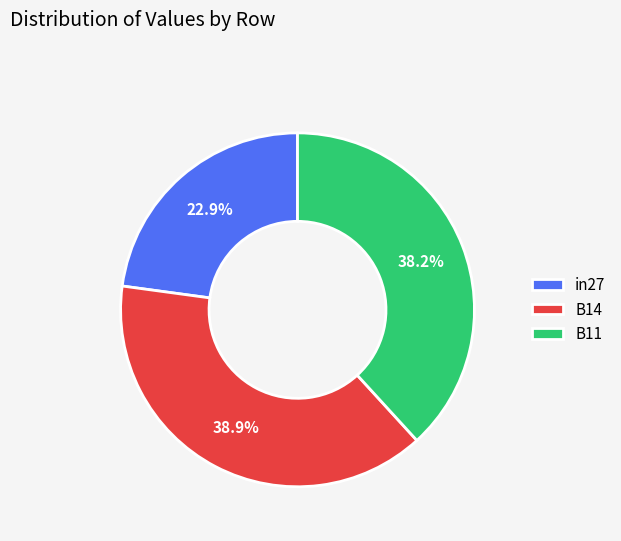

Rank the categories by value from lowest to highest.

in27, B11, B14